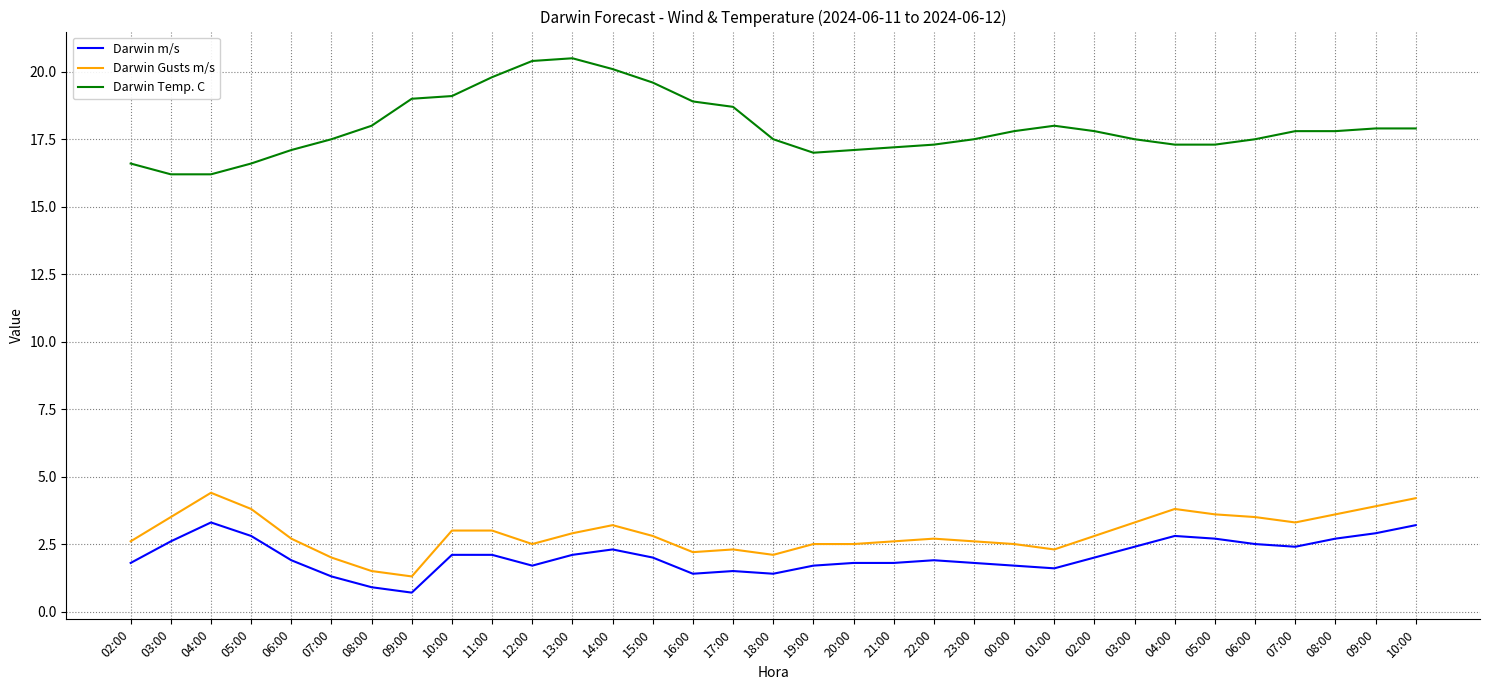

What is the minimum value shown in the chart?

0.7